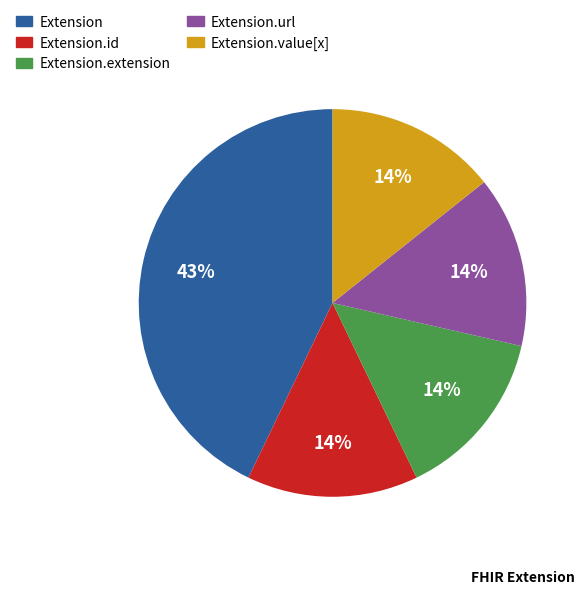

Does any single category account for the majority?

No